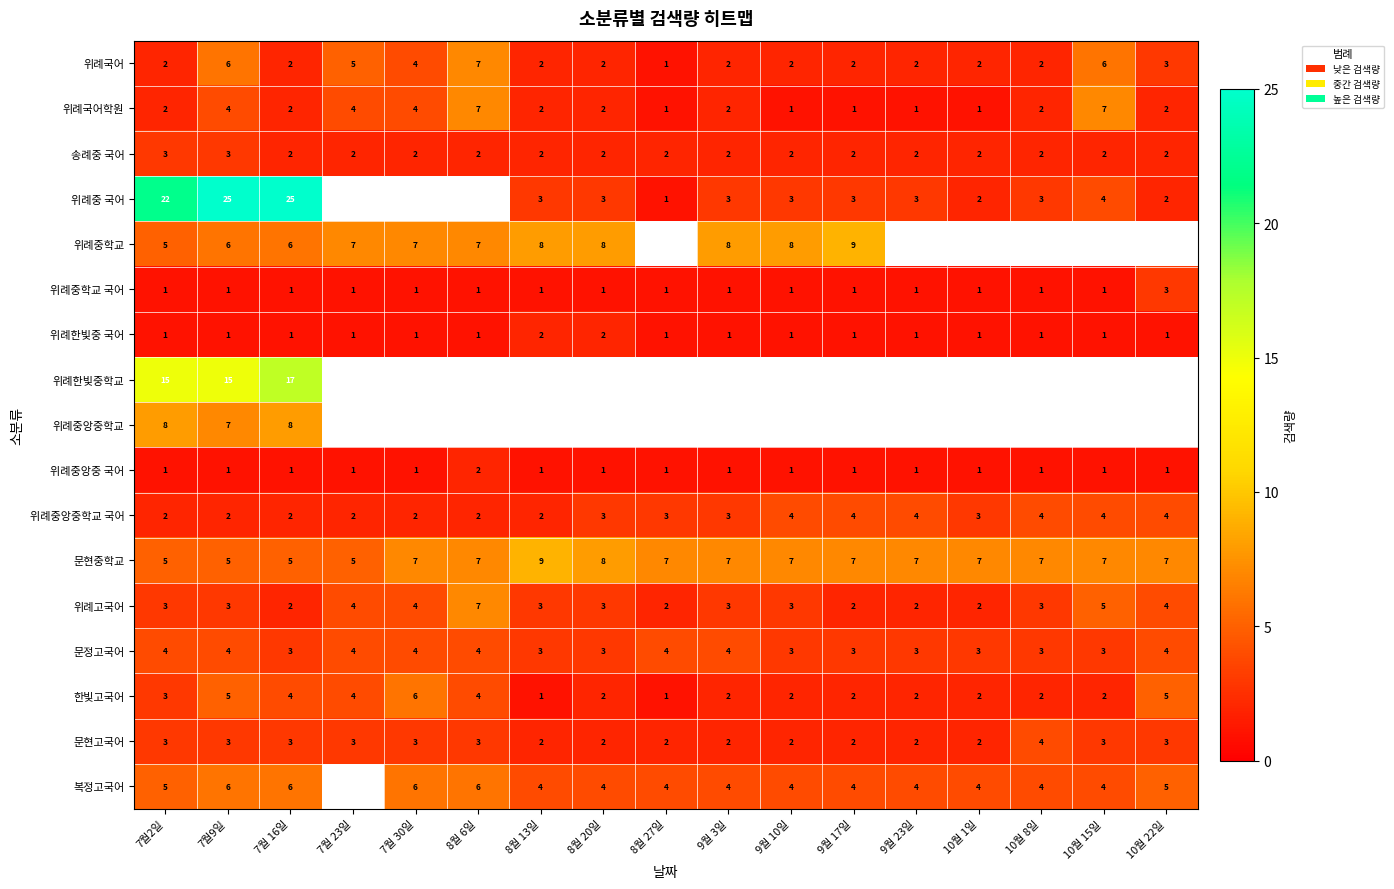

True or false: 위례중학교 has a value of 5 at 7월2일.

True